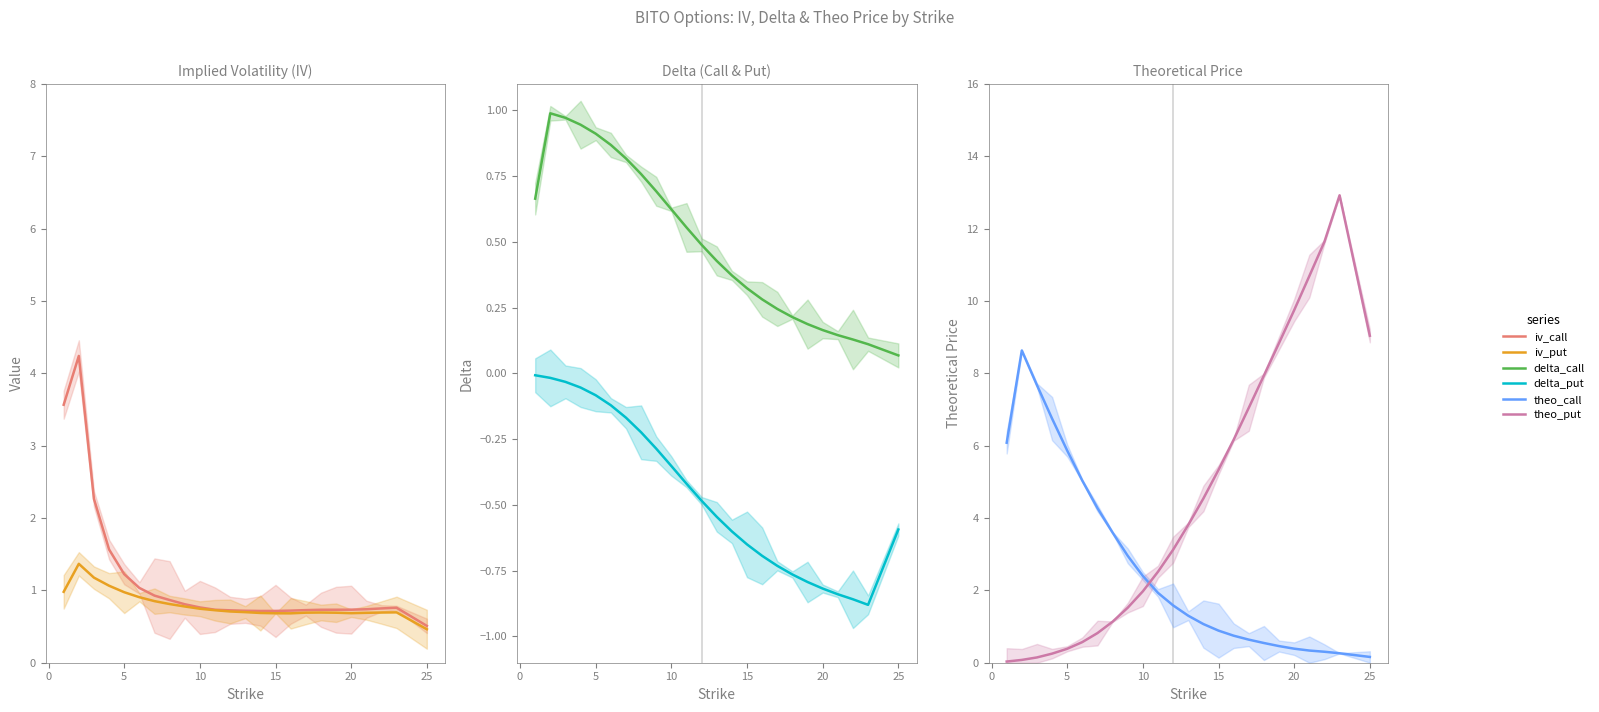

At how many categories does at least one series exceed 7?

10